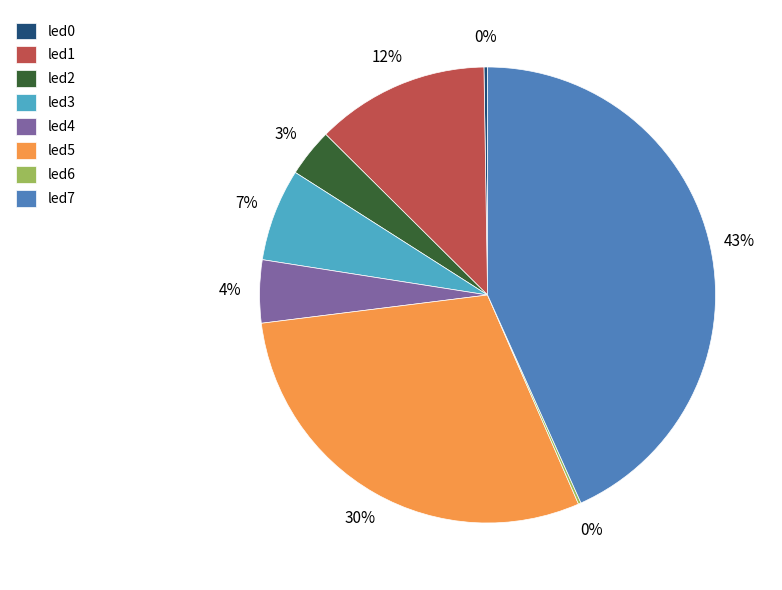

Which slice is the largest?

led7